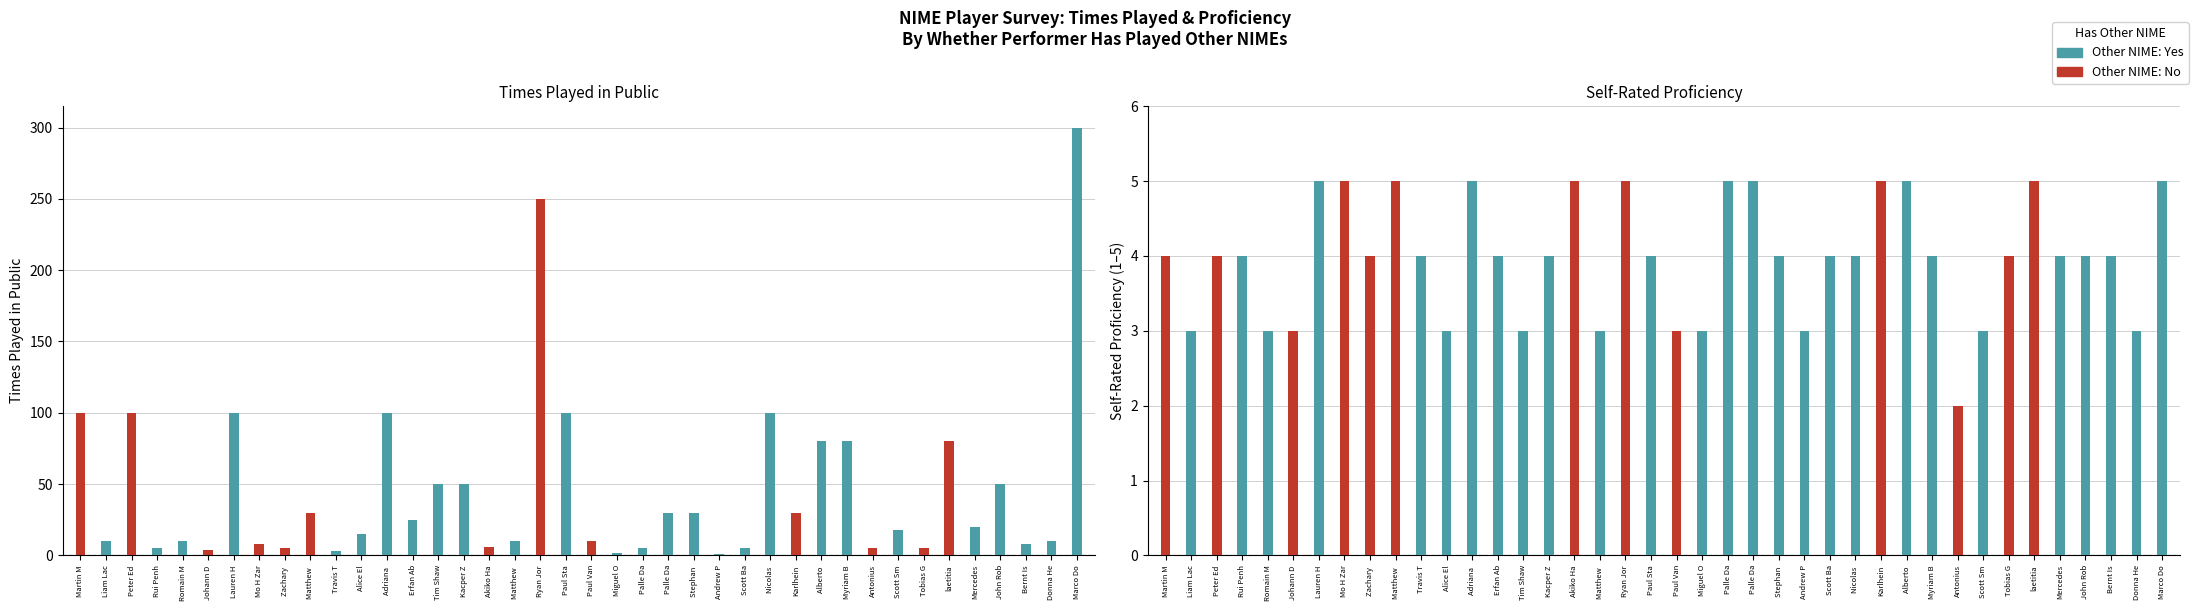

How many data points in proficiency are above 4?

12